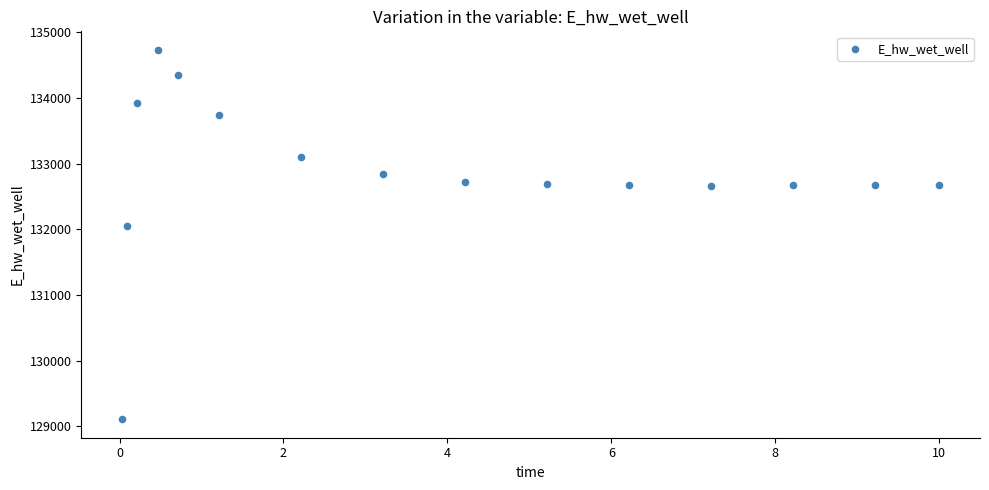

What is the range of X values (max minus min)?

10.0